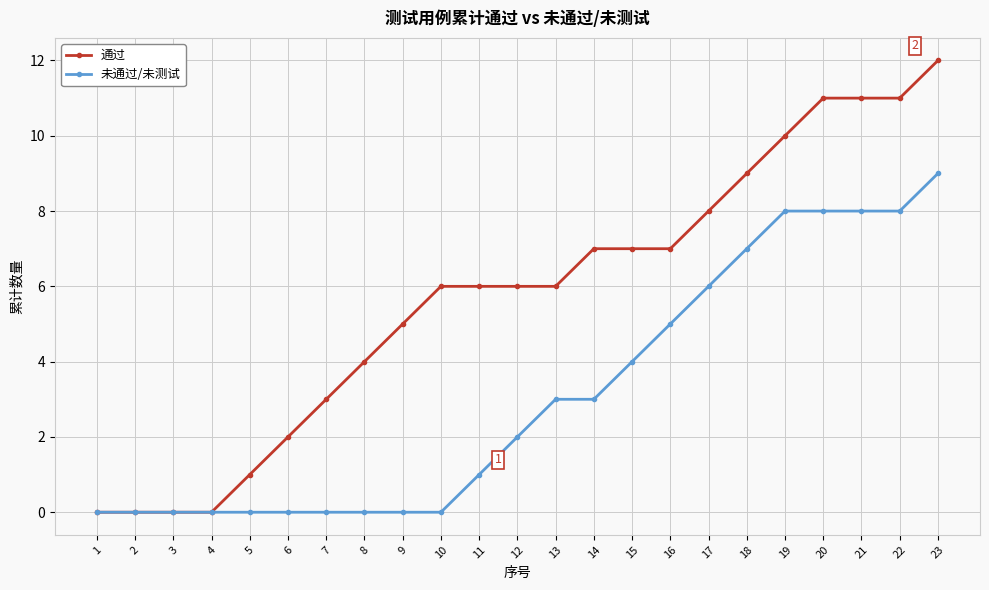

How many series are shown in this chart?

2